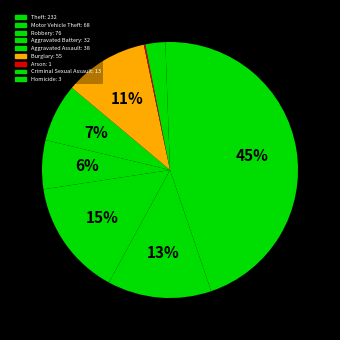

What is the change in value from Robbery to Homicide?

-73